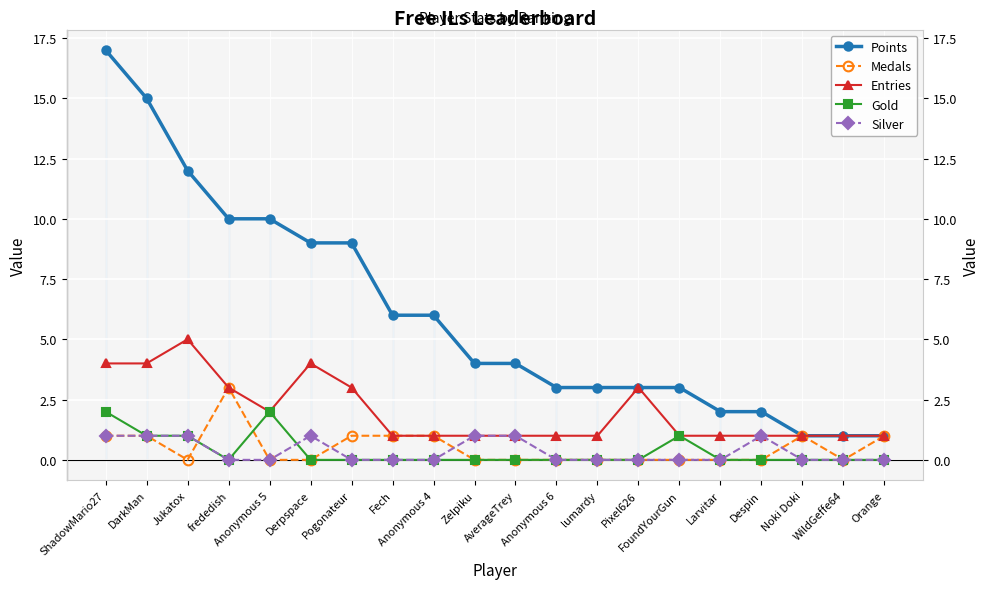

What position from the left is AverageTrey?

11